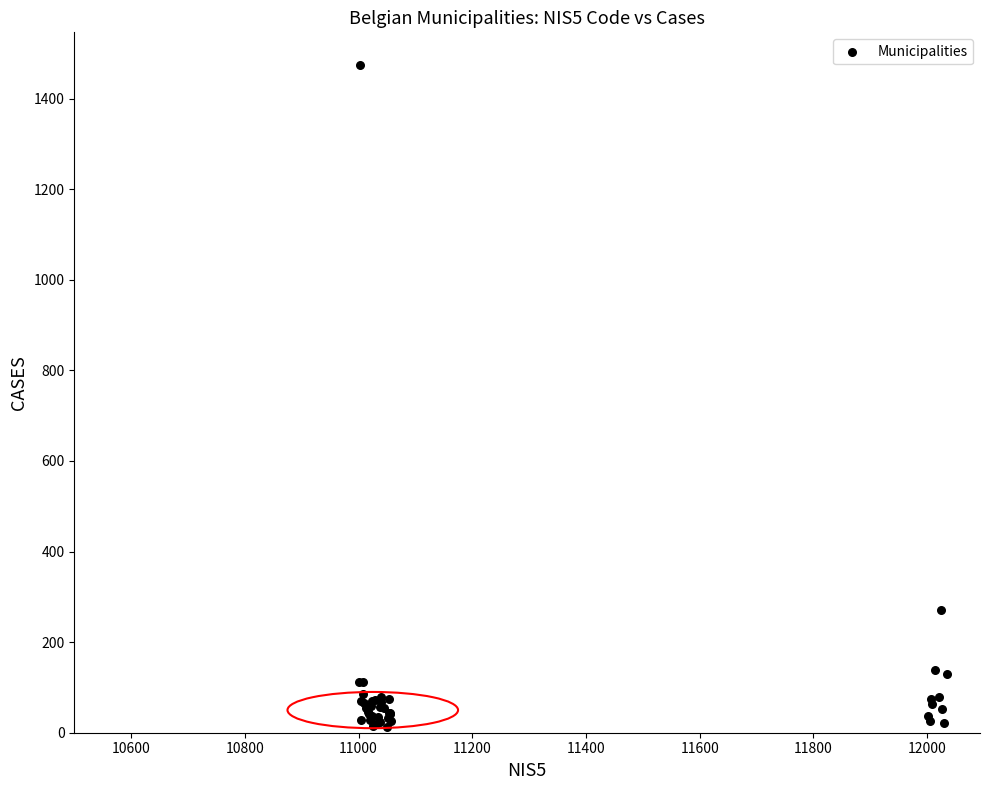

What Y value in the scatter plot is closest to 743?

270